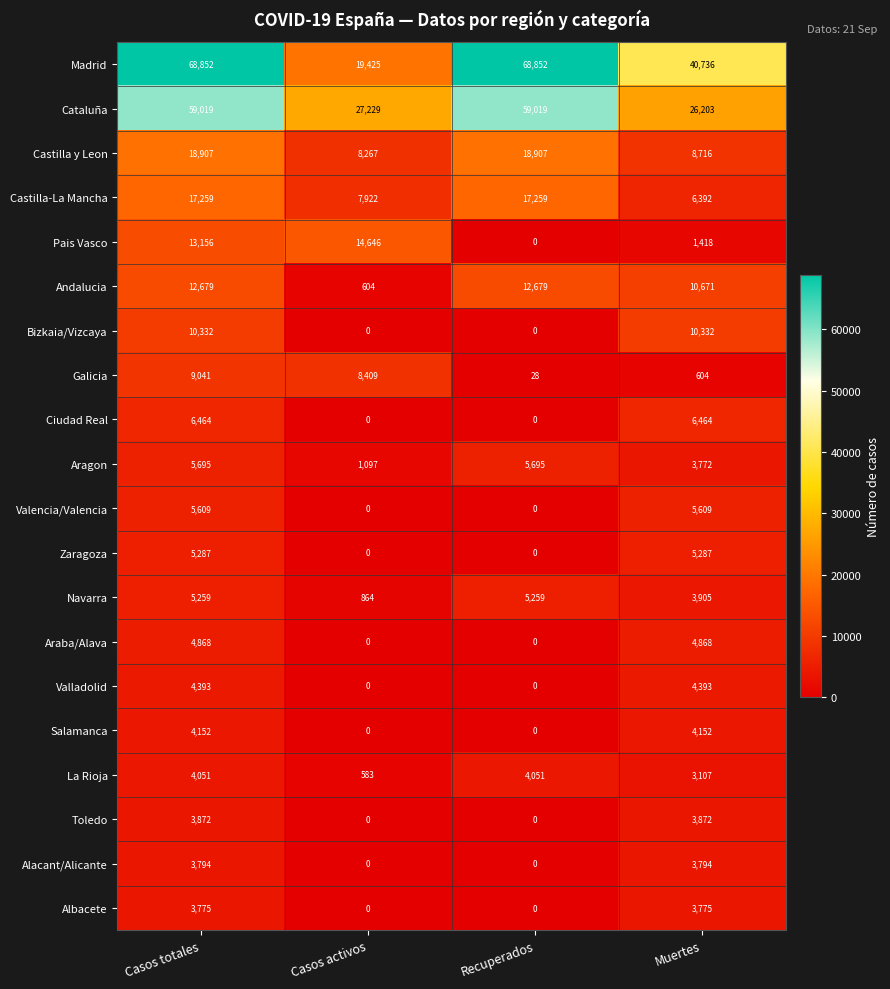

At how many categories does at least one series exceed 27104?

4